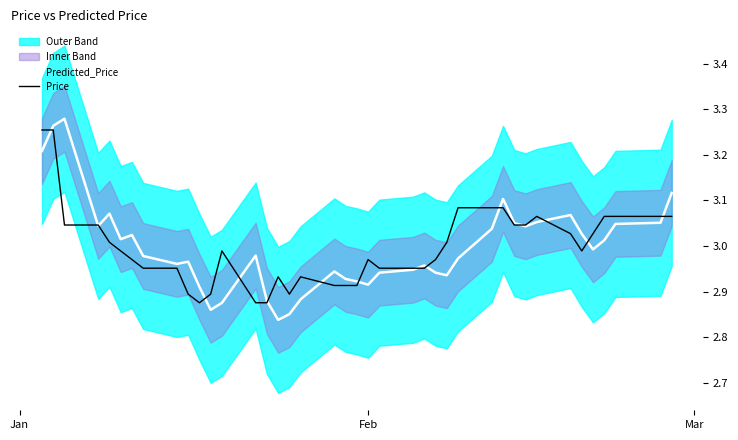

True or false: Predicted_Price and Price cross at least once.

True